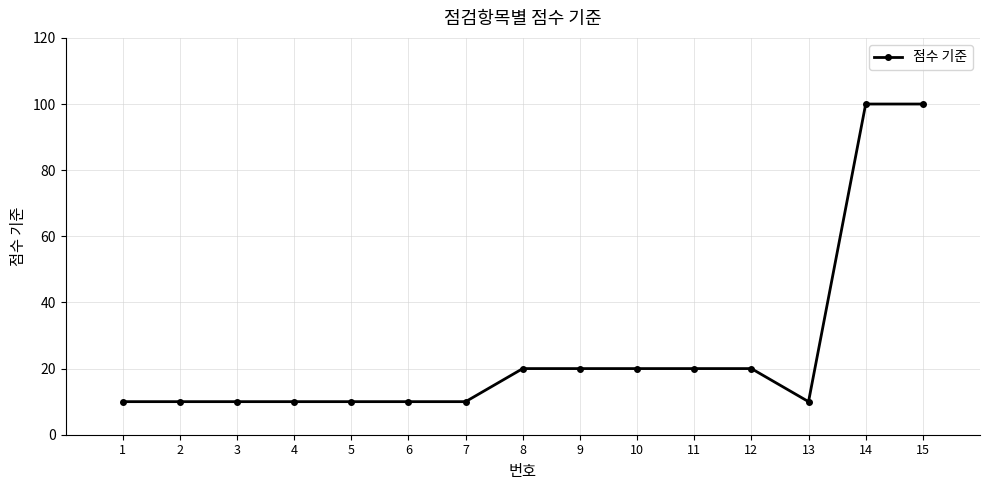

What is the value of the 9th point from the left?

20